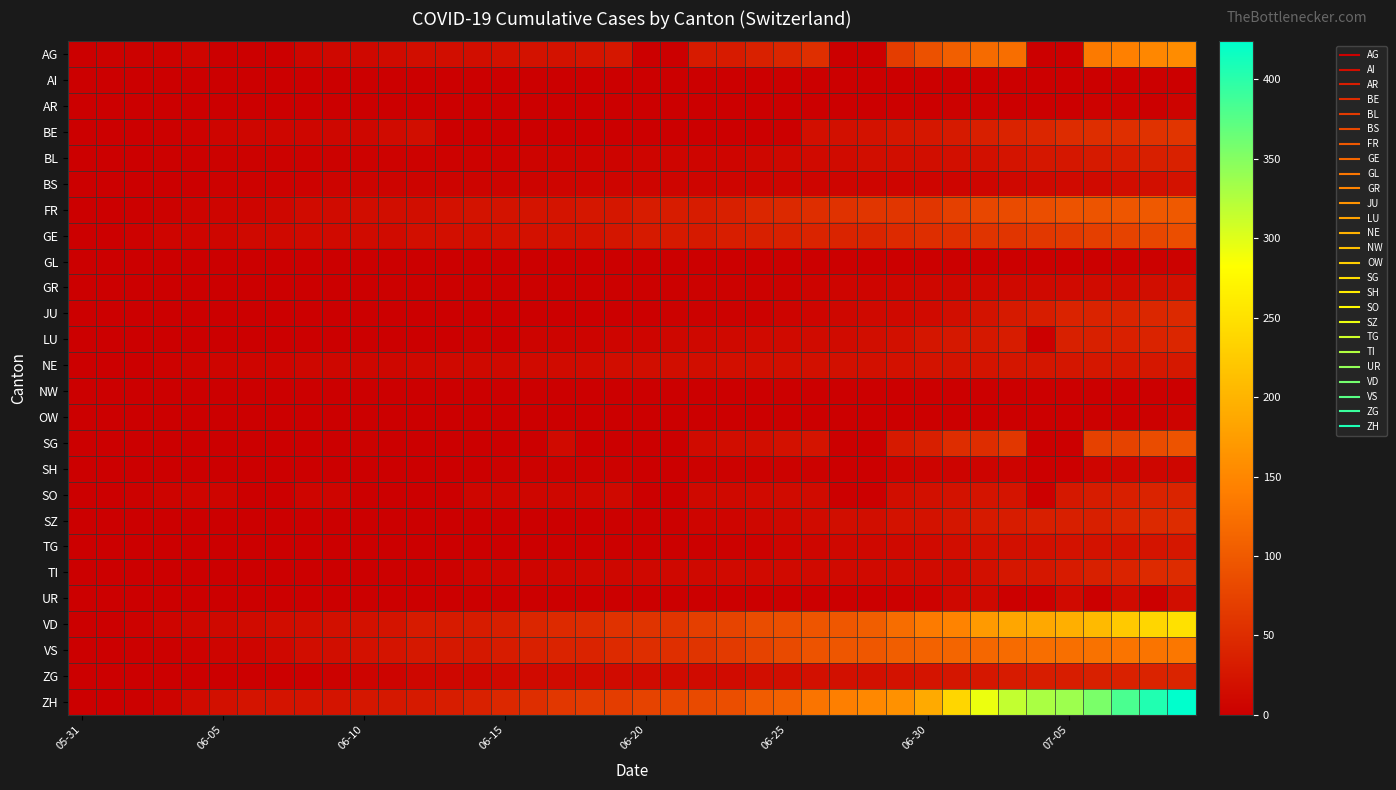

Which category has the lowest value across all series?

05-31